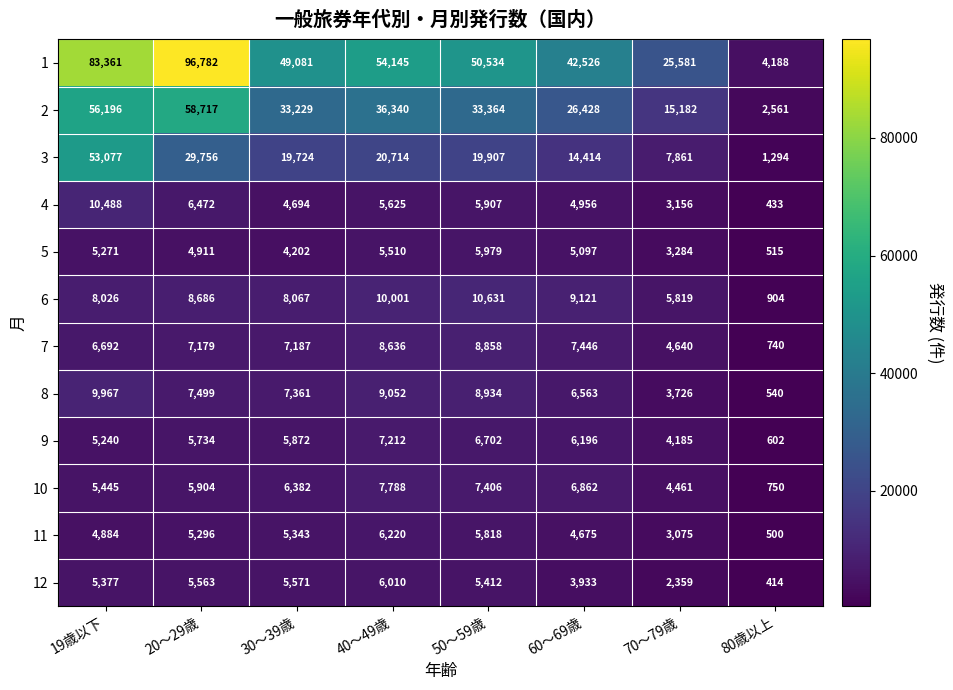

Count the number of data series in this chart.

12